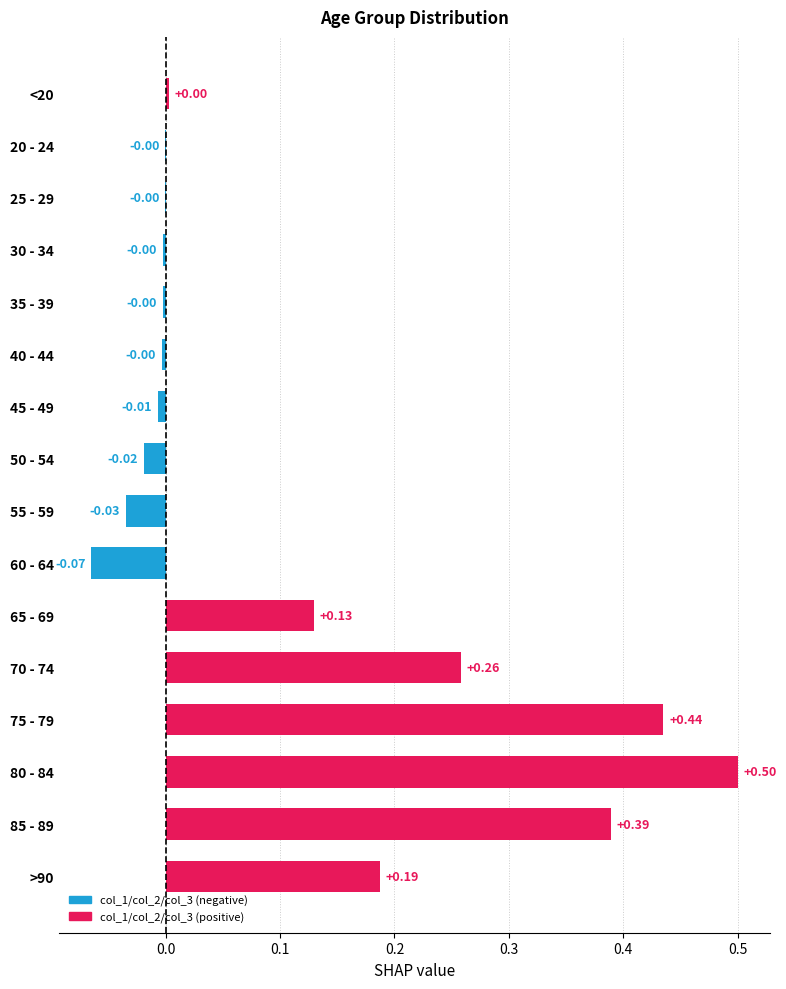

Between 75 - 79 and 45 - 49, which is larger?

75 - 79